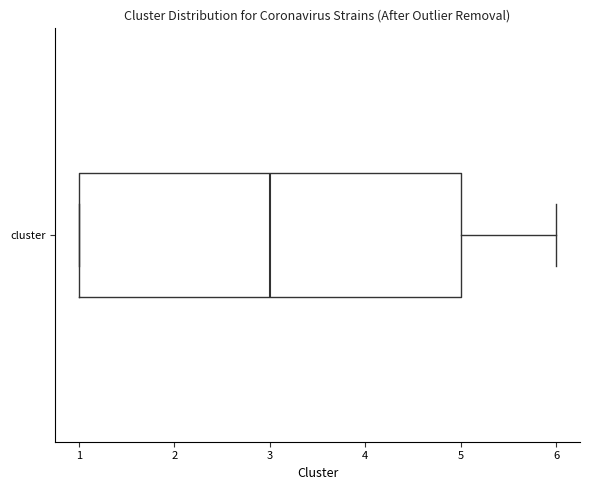

Transcribe this box plot: give where the median line is, the range the box spans, and where the two whiskers end, as read against the x-axis. The values are not printed on the chart, so give them approximately, as read against the axis.

median 3, box 1 to 5, whiskers 1 to 6